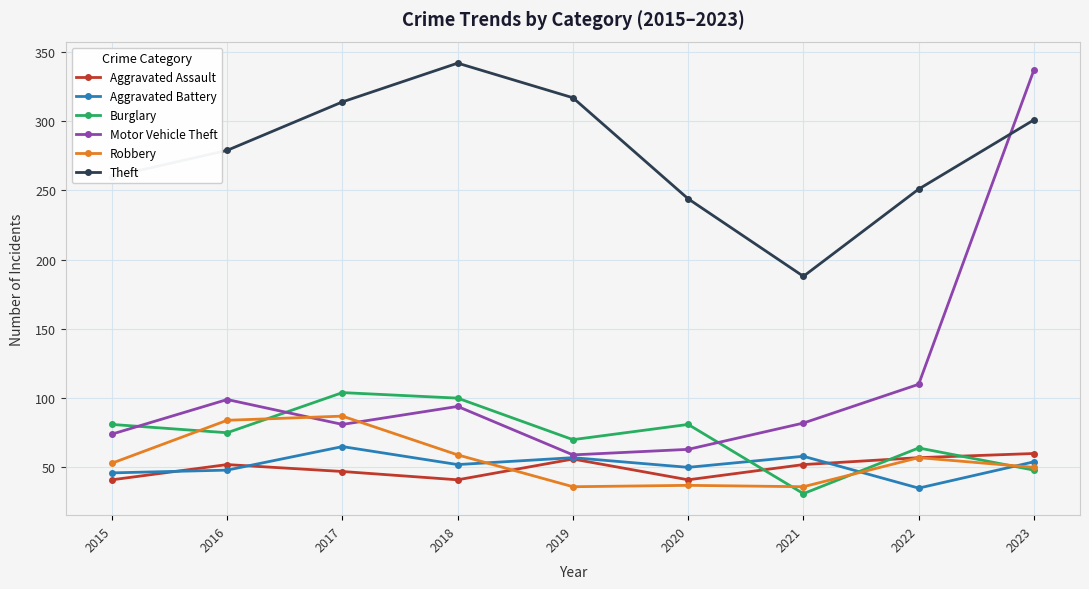

True or false: Aggravated Assault has more than 1 interior local peaks.

True